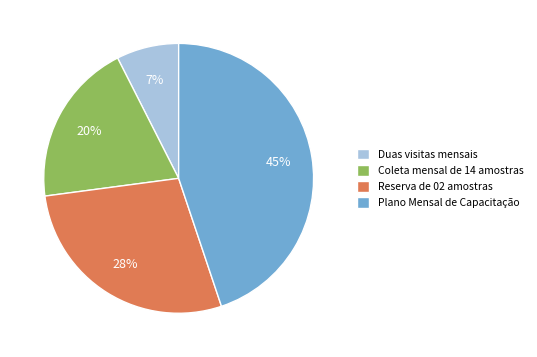

Do Coleta mensal de 14 amostras and Reserva de 02 amostras together represent more than half of the pie?

No